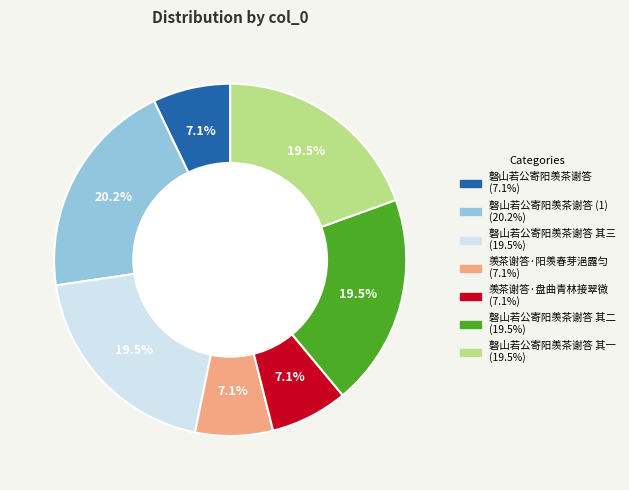

Does any single category account for the majority?

No